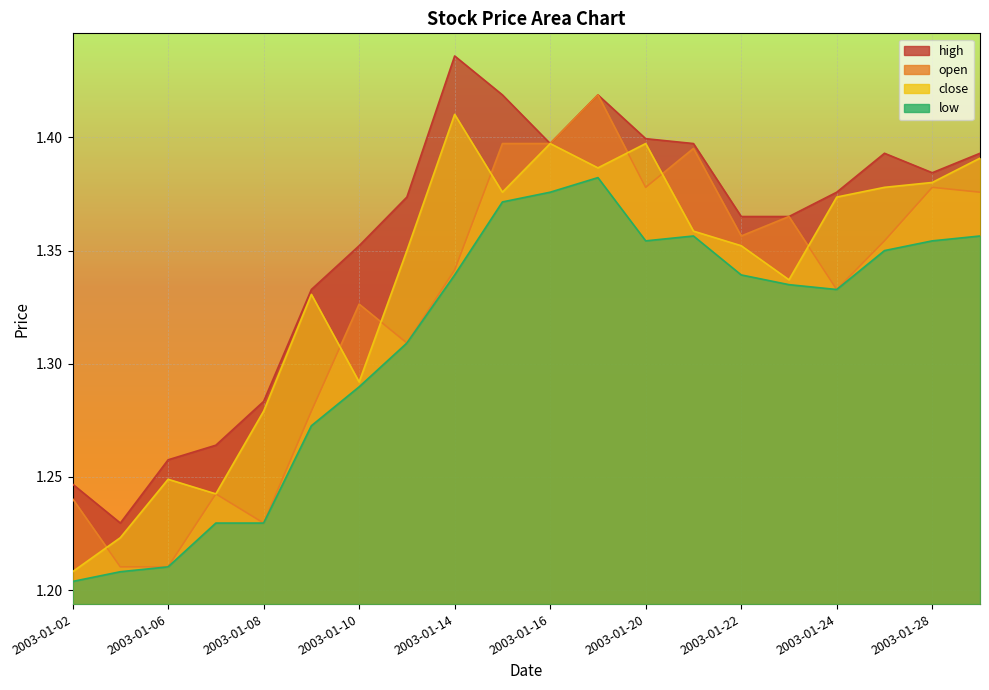

Is the value of close at 2003-01-03 greater than the value of low at 2003-01-10?

No